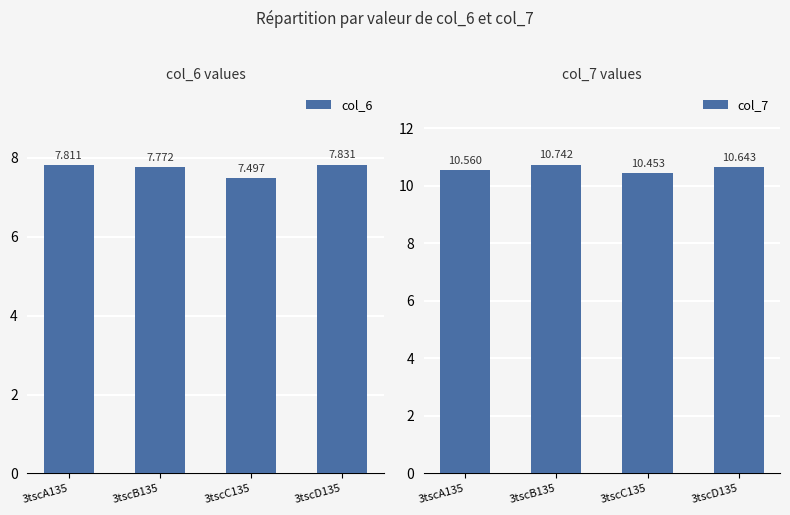

What is the spread (max minus min) of values at 3tscB135?

3.0